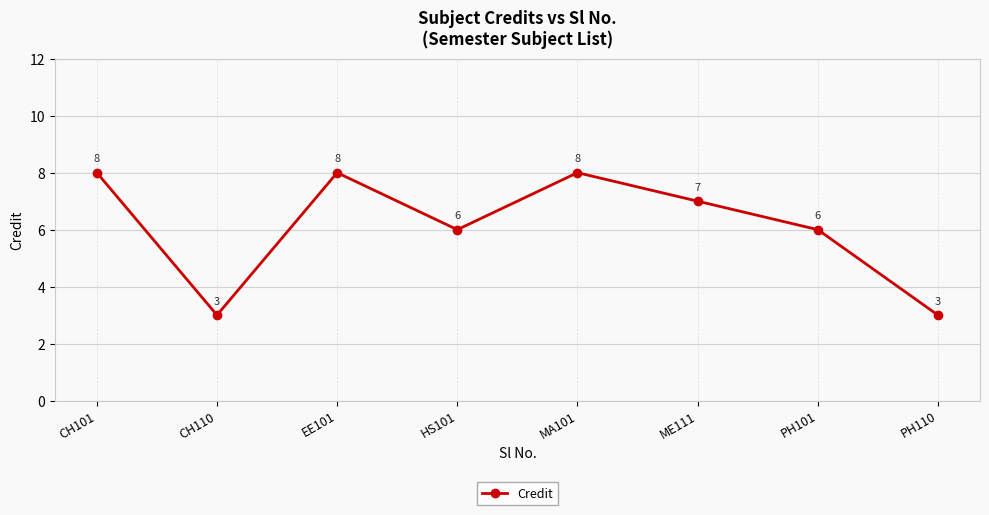

What is the approximate value at CH101?

8